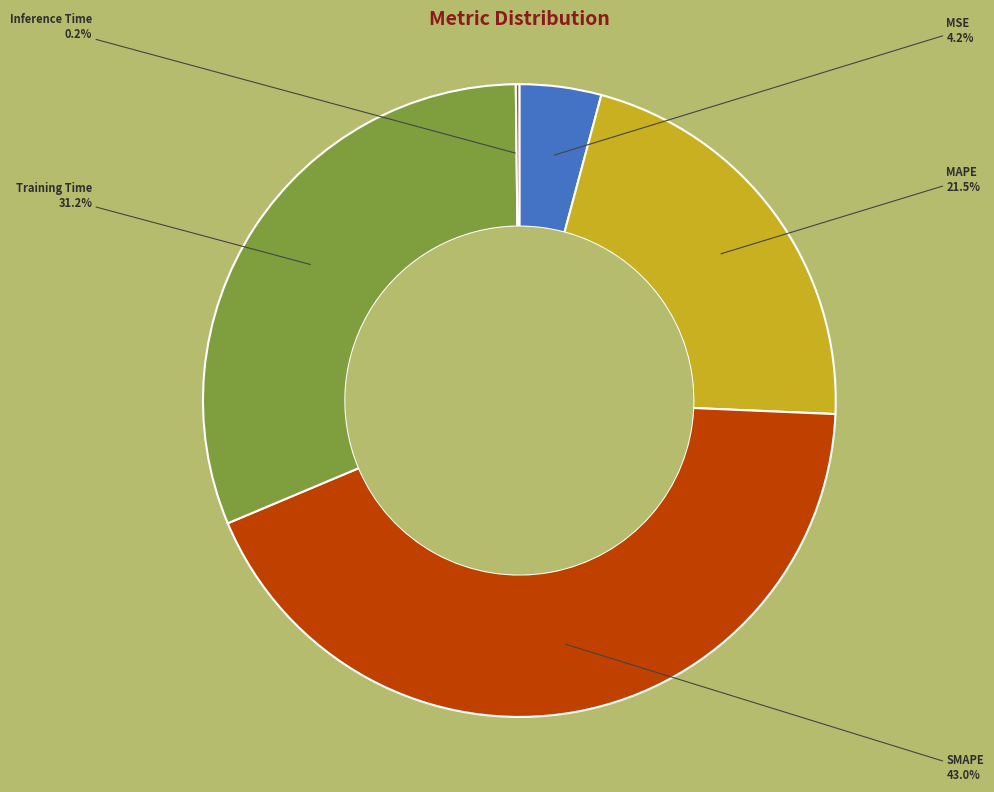

Is Training Time the majority of the pie?

No